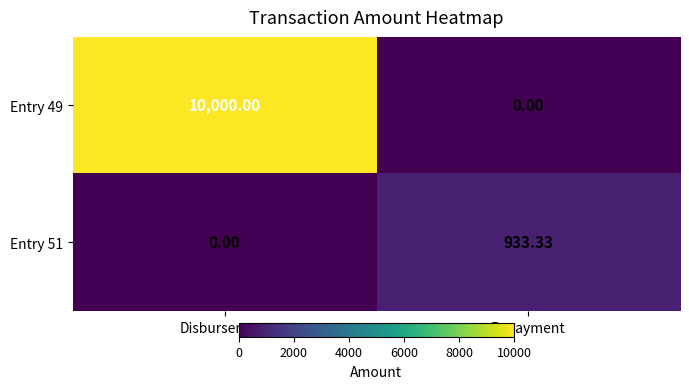

Rank the series at Repayment from highest to lowest value.

Entry 51, Entry 49